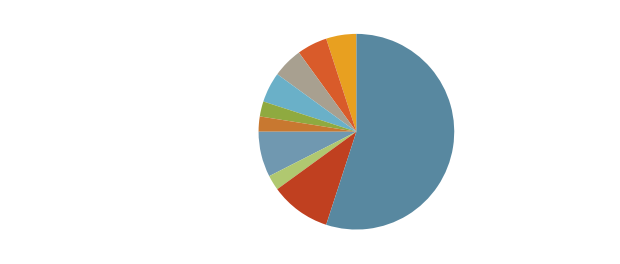

Count the number of slices in the pie.

10